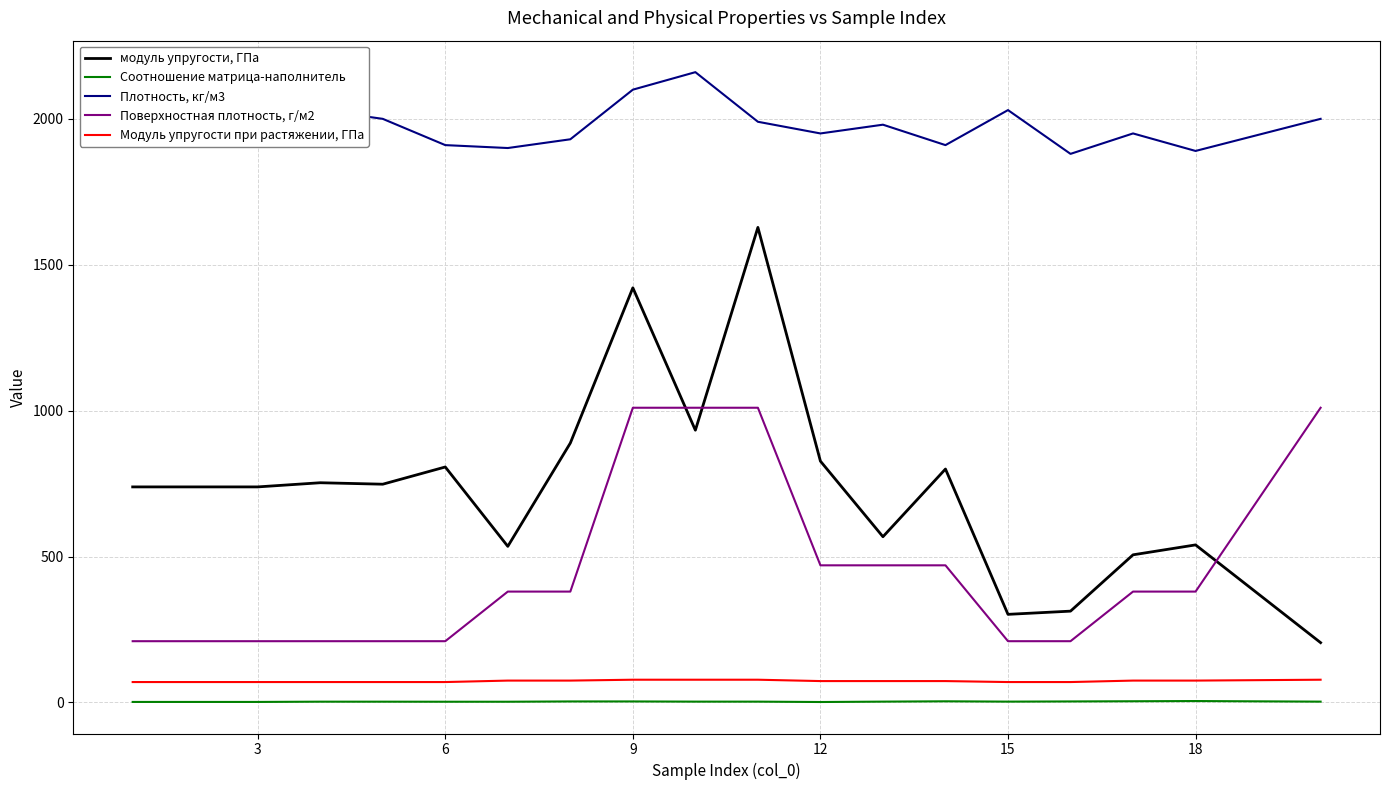

True or false: Плотность, кг/м3 and Модуль упругости при растяжении, ГПа intersect in this chart.

False